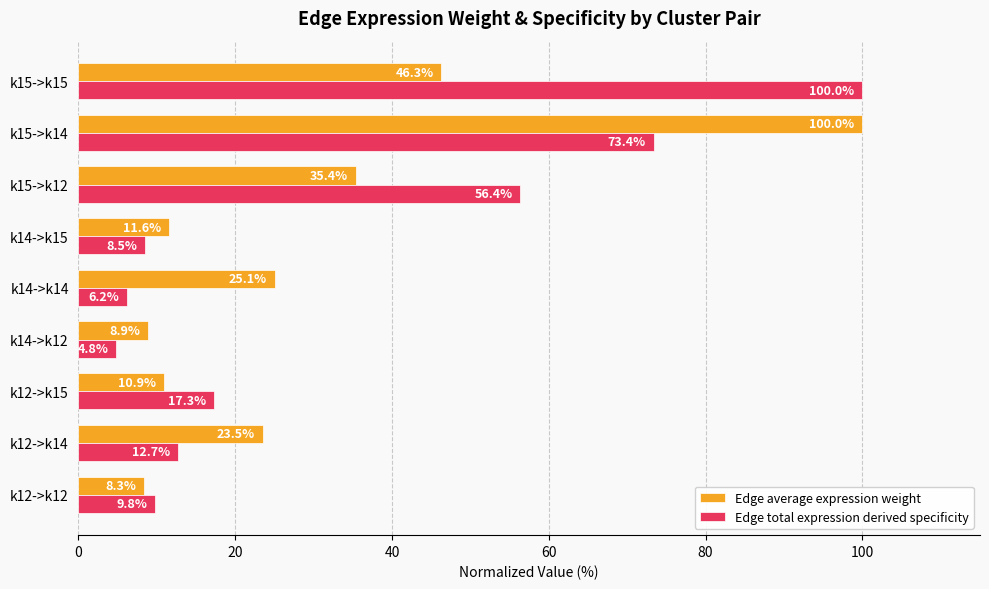

Rank the series by their average value, from lowest to highest.

Edge average expression weight, Edge total expression derived specificity